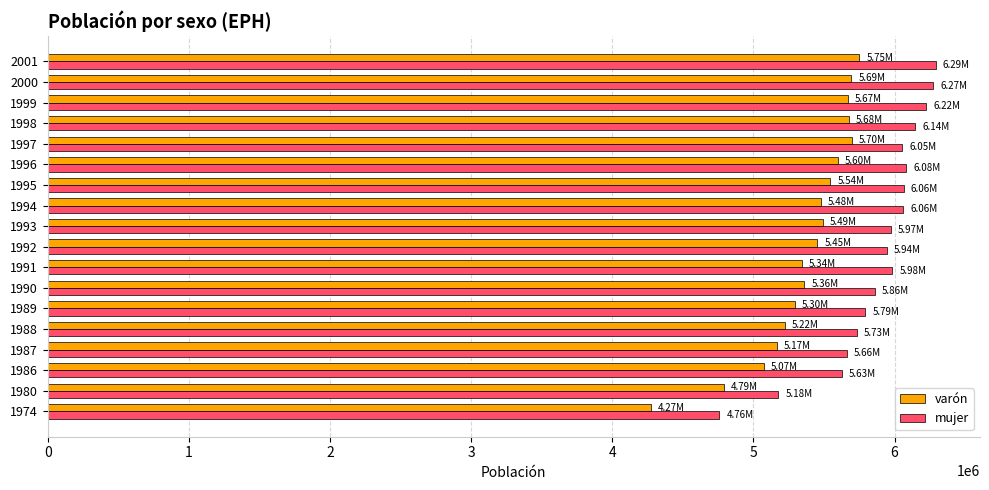

What is the smallest value displayed?

4272611.9